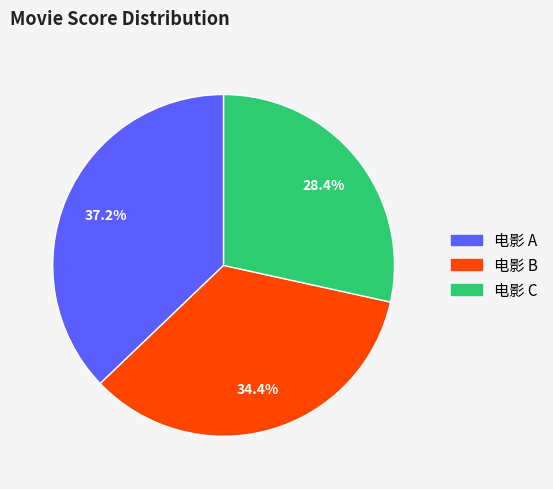

Is there any slice that represents more than half of the pie?

No